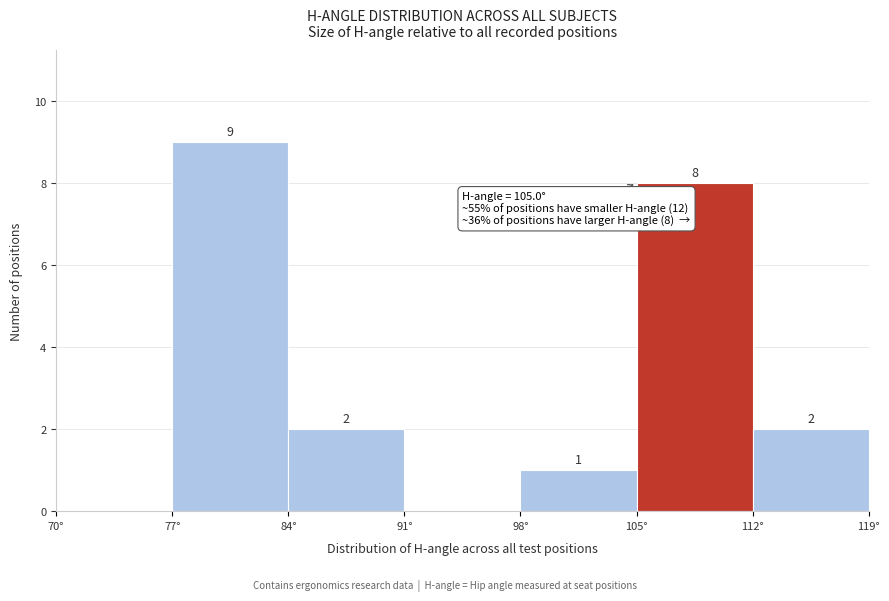

Which range on the x-axis has the tallest bar?

77 to 84